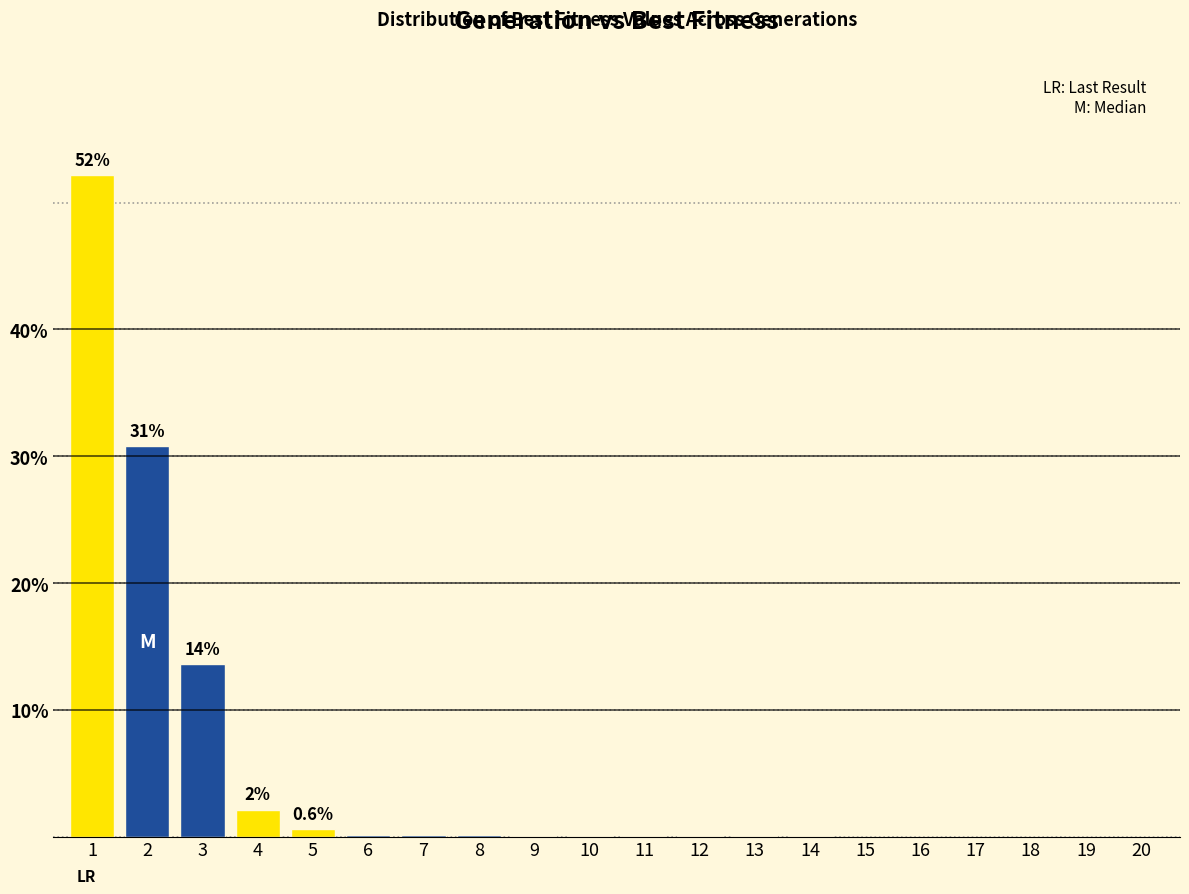

True or false: the data shows 0.0 at 20.

True